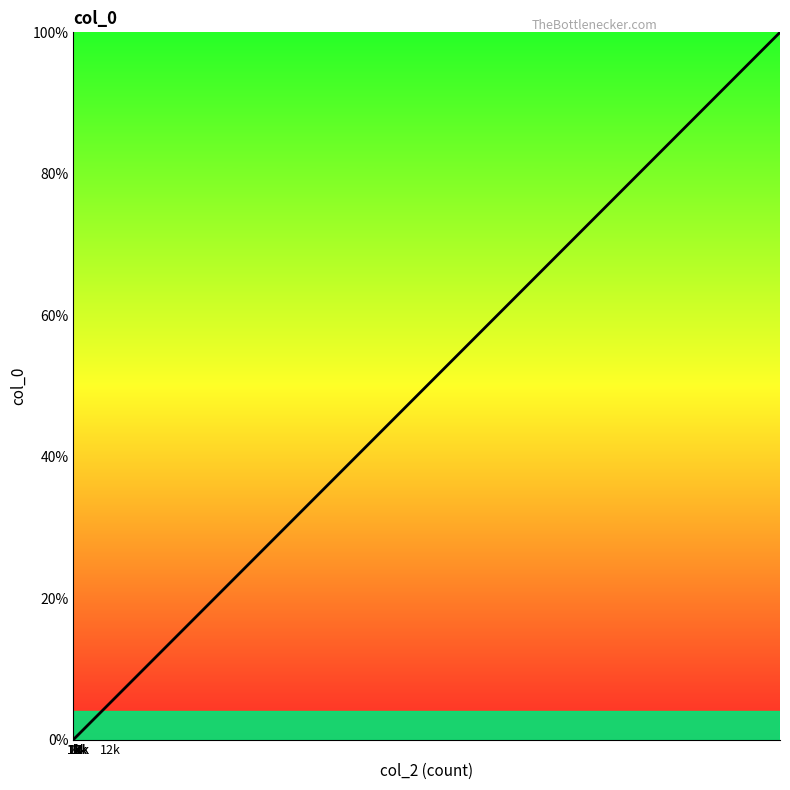

How many lines are shown in the chart?

1